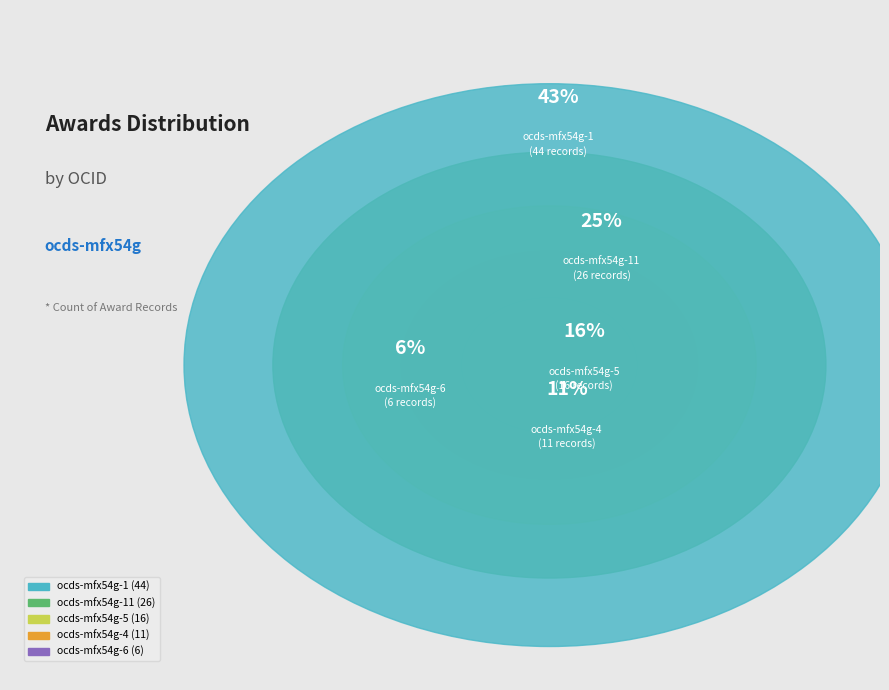

Count the number of slices in the pie.

5